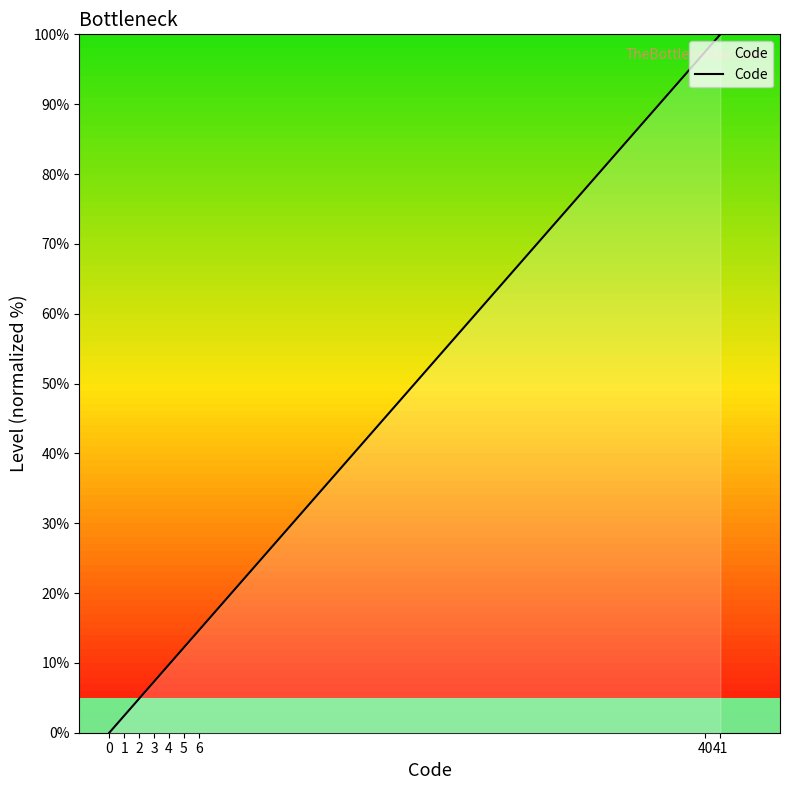

At which label is the value closest to 50?

6